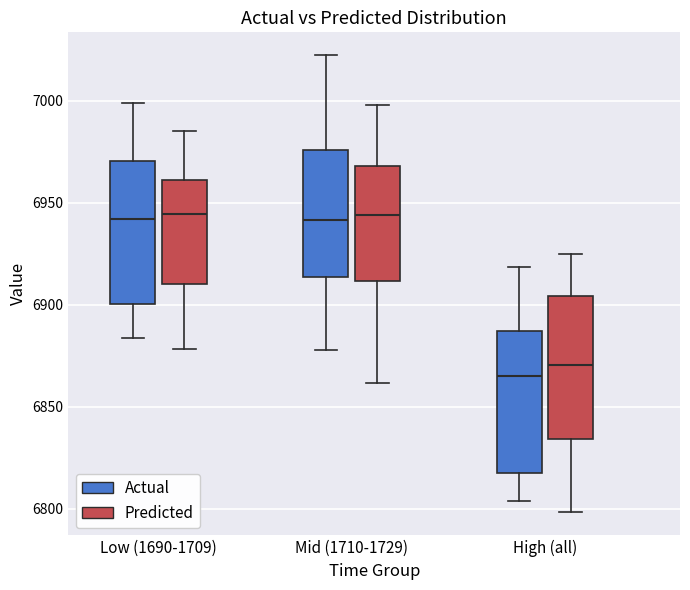

Which box's median line is the lowest?

High (all) (Actual)